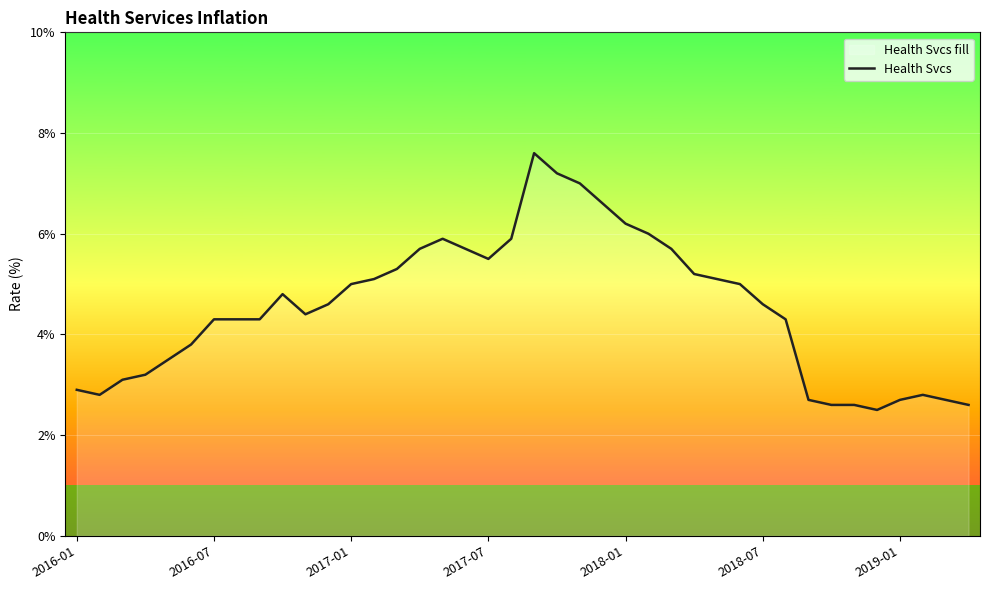

Reading left to right, extract all data points from this chart.

2.9	2.8	3.1	3.2	3.5	3.8	4.3	4.3	4.3	4.8	4.4	4.6	5.0	5.1	5.3	5.7	5.9	5.7	5.5	5.9	7.6	7.2	7.0	6.6	6.2	6.0	5.7	5.2	5.1	5.0	4.6	4.3	2.7	2.6	2.6	2.5	2.7	2.8	2.7	2.6